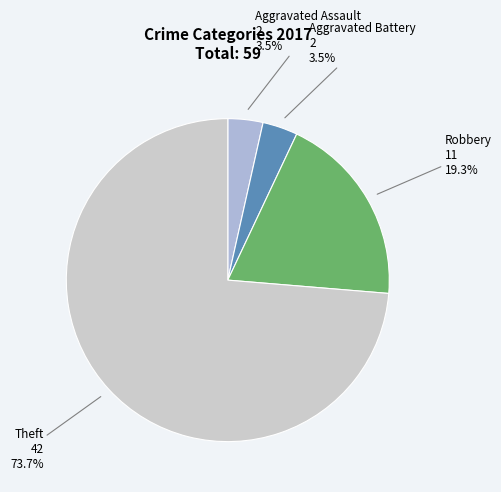

What percentage is the Theft slice, to the nearest percent?

74%